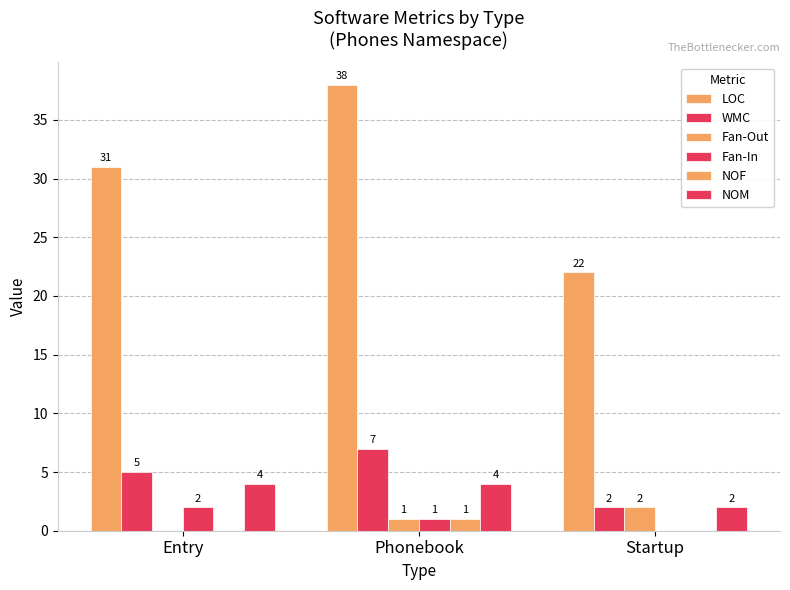

Reading left to right, transcribe all the data shown in this chart.

LOC: 31	38	22
WMC: 5	7	2
Fan-Out: 0	1	2
Fan-In: 2	1	0
NOF: 0	1	0
NOM: 4	4	2